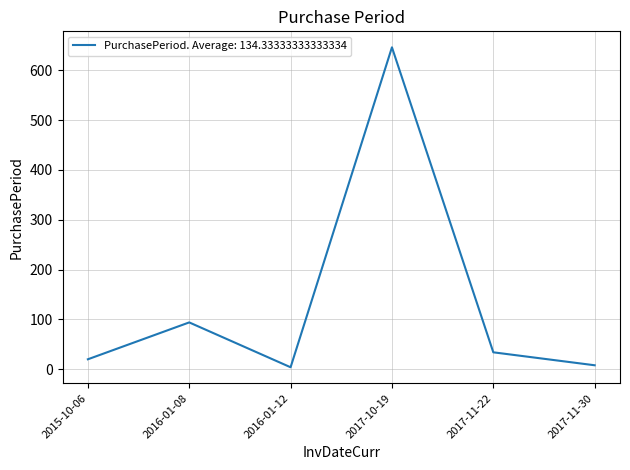

What is the difference between the maximum and minimum values?

642